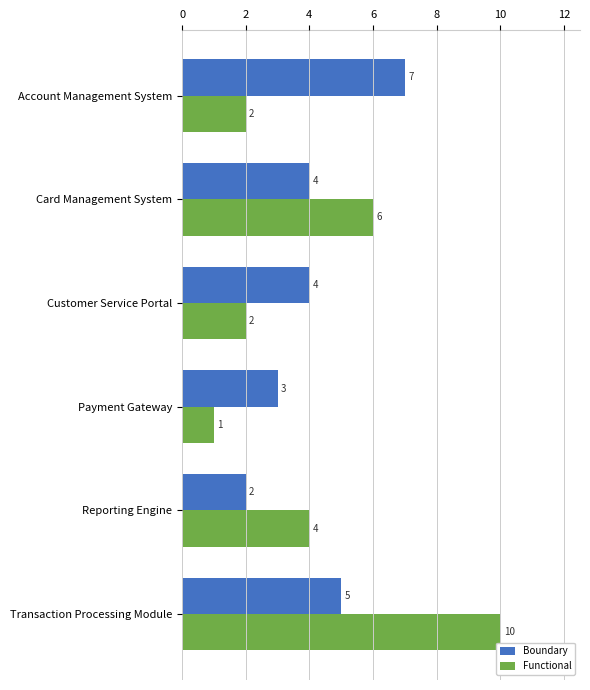

Rank the series at Customer Service Portal from lowest to highest value.

Functional, Boundary